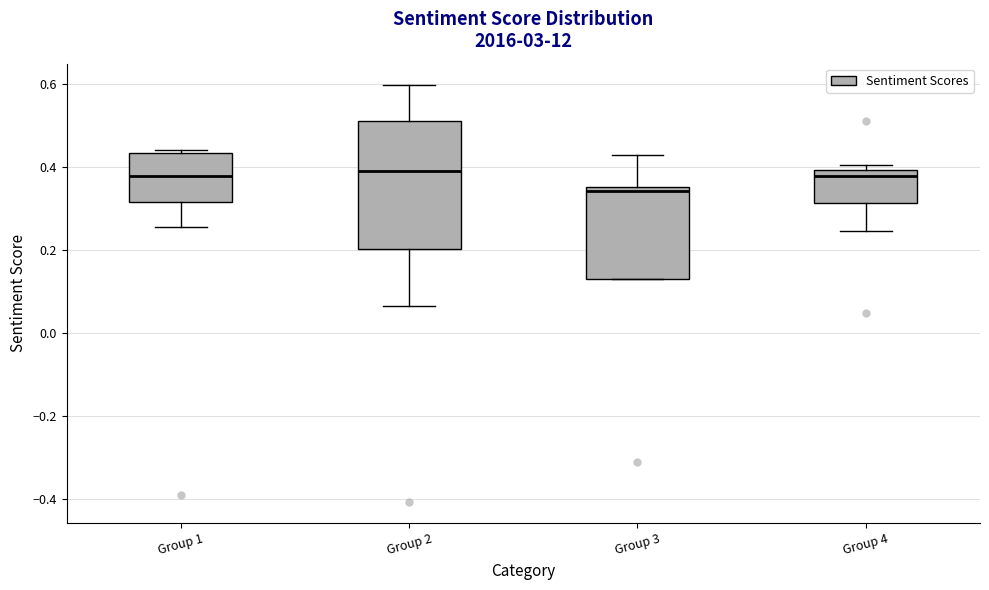

Reading left to right, transcribe this box plot: for each box, give where its median line is, the range the box spans, and where its two whiskers end, as read against the y-axis. The values are not printed on the chart, so give them approximately, as read against the axis.

Group 1: median 0.38, box 0.32 to 0.44, whiskers 0.26 to 0.44 (just above the box's upper edge)
Group 2: median 0.38, box 0.20 to 0.52, whiskers 0.06 to 0.60
Group 3: median 0.34, box 0.14 to 0.36, whiskers 0.14 to 0.42
Group 4: median 0.38, box 0.32 to 0.40, whiskers 0.24 to 0.40 (just above the box's upper edge)